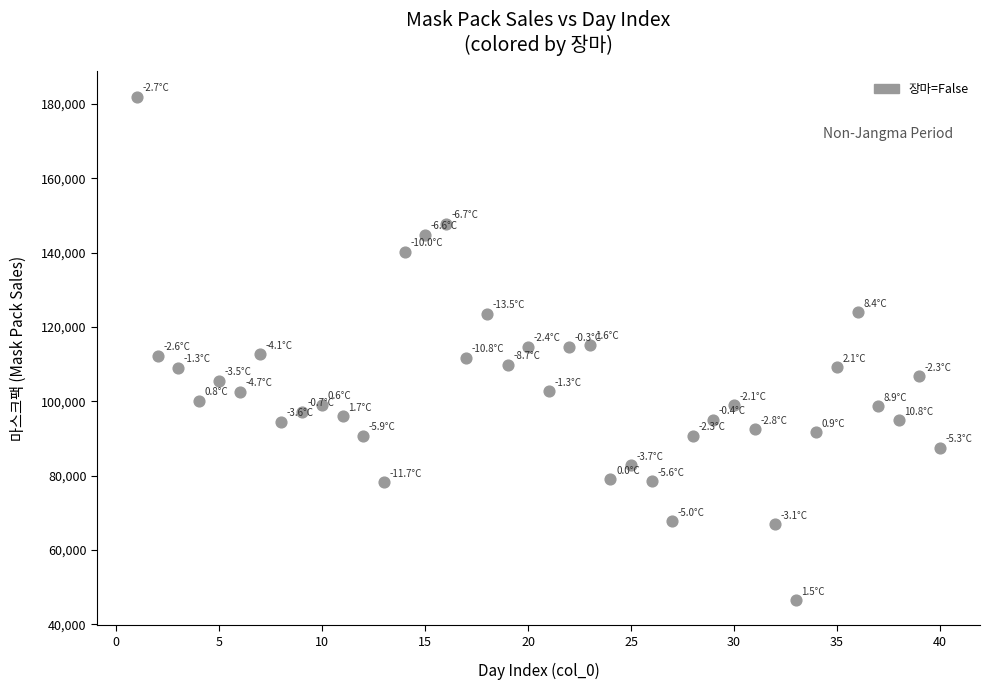

What is the range of X values (max minus min)?

39